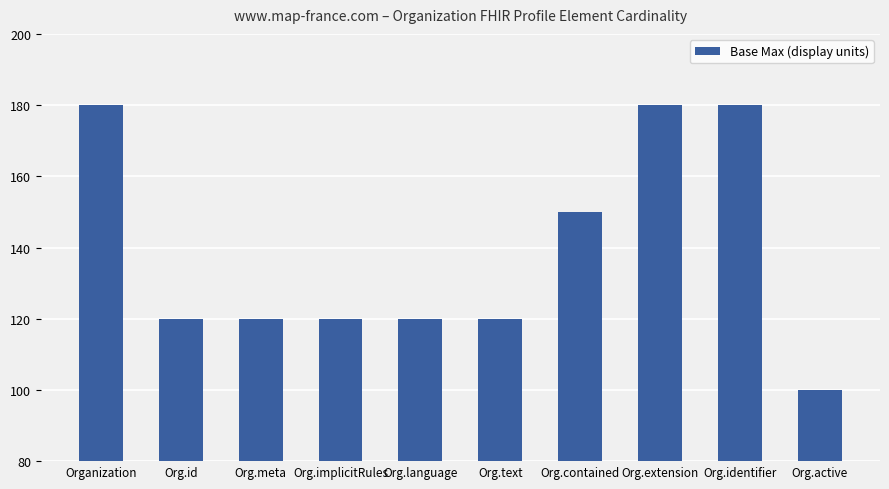

What is the label of the 8th bar from the left?

Org.extension